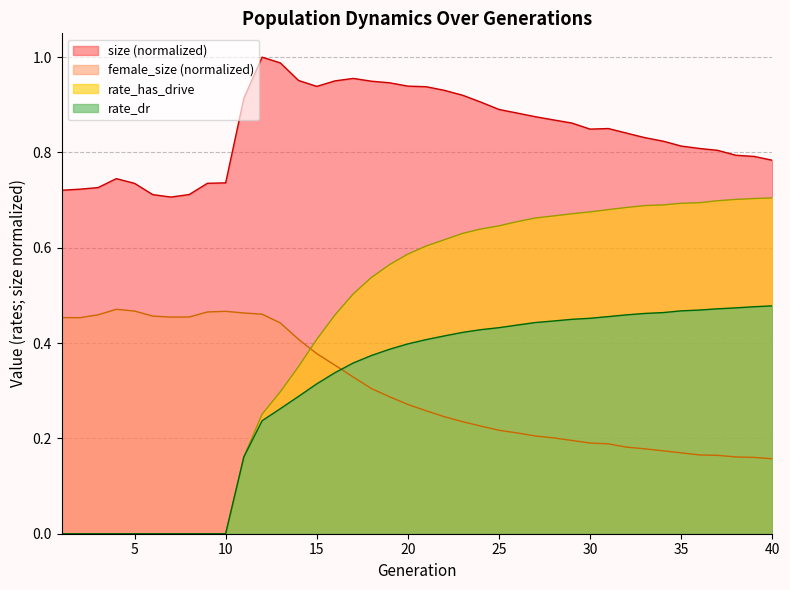

Between 22 and 38, which series saw the biggest shift?

size